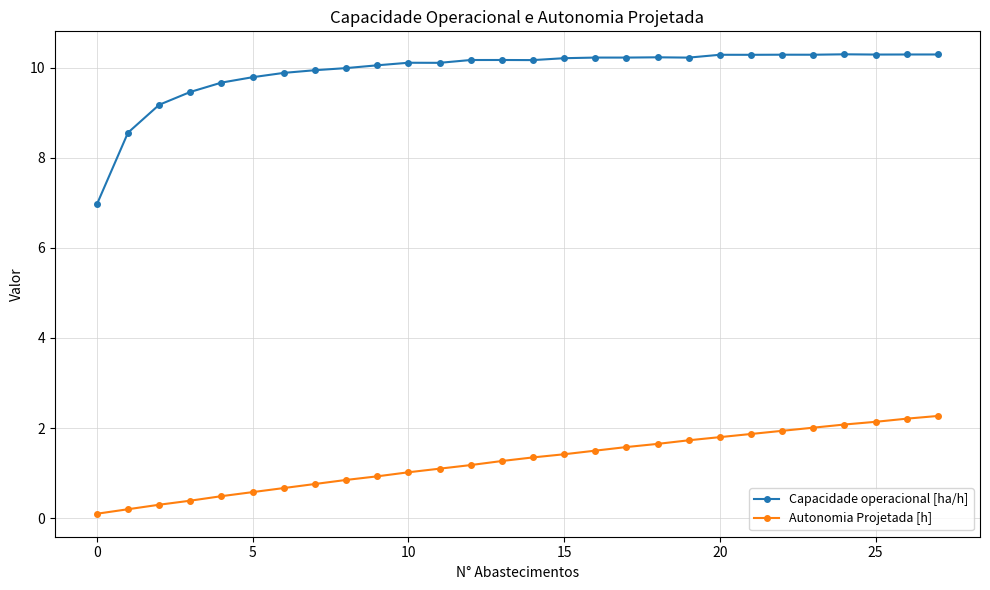

What is the difference between the second highest and minimum values in the Capacidade operacional [ha/h] series?

3.3